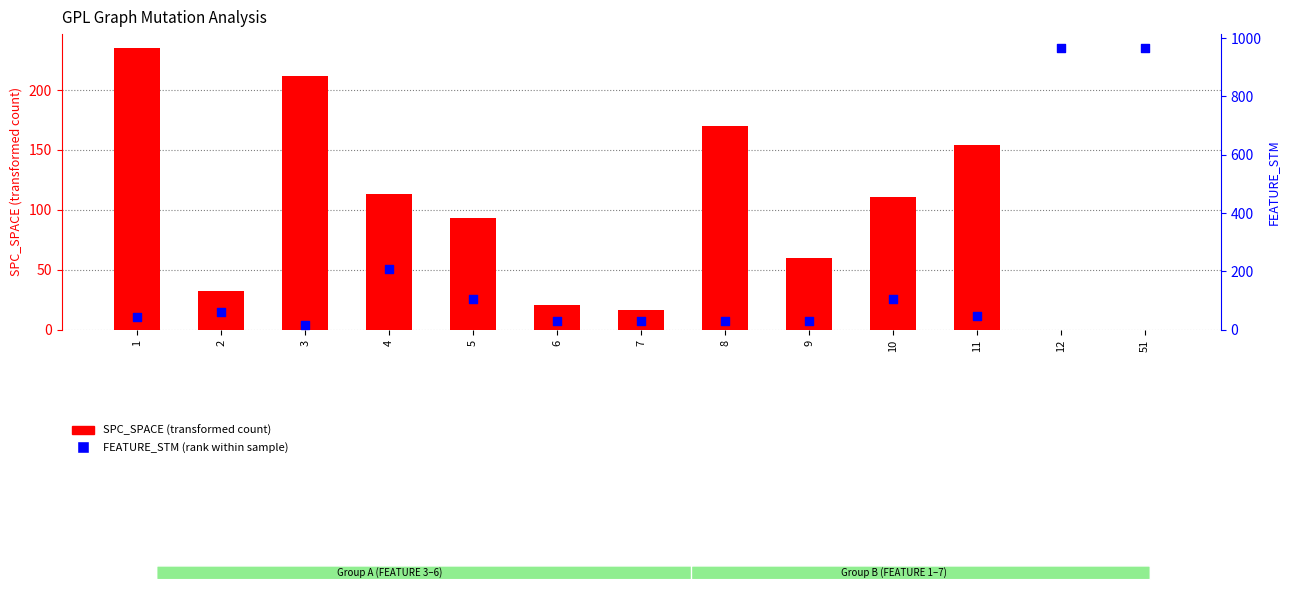

Which series has the largest total across all categories?

FEATURE_STM